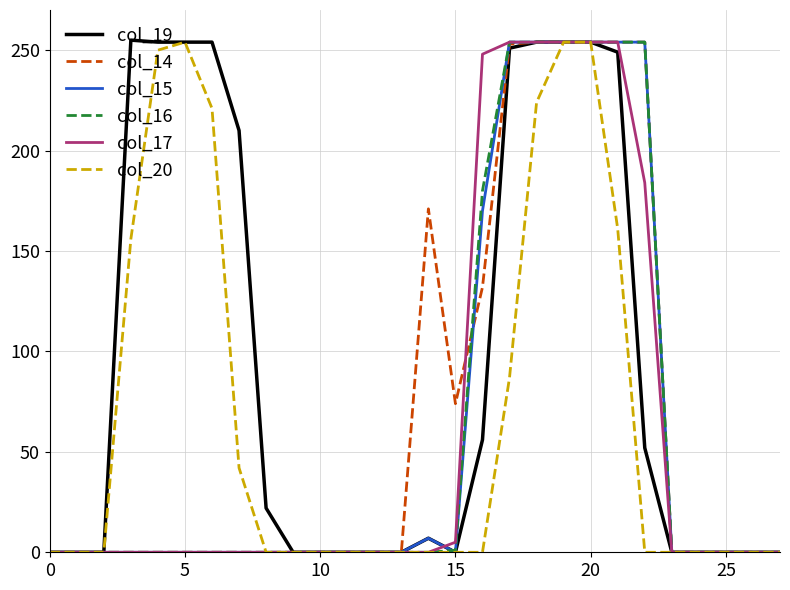

Which series has the largest range (max minus min)?

col_19